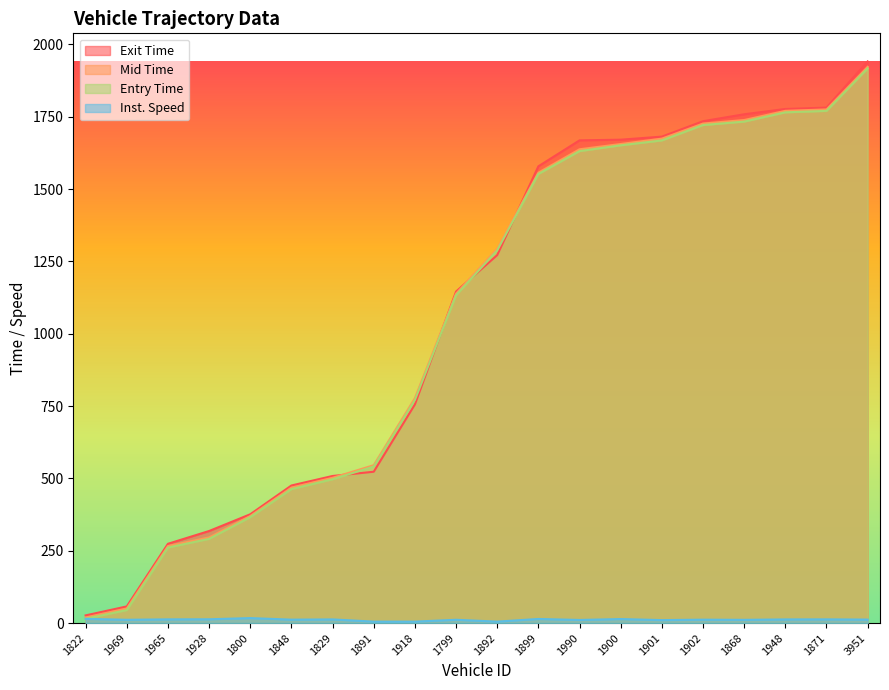

Which series has the largest range (max minus min)?

Exit Time